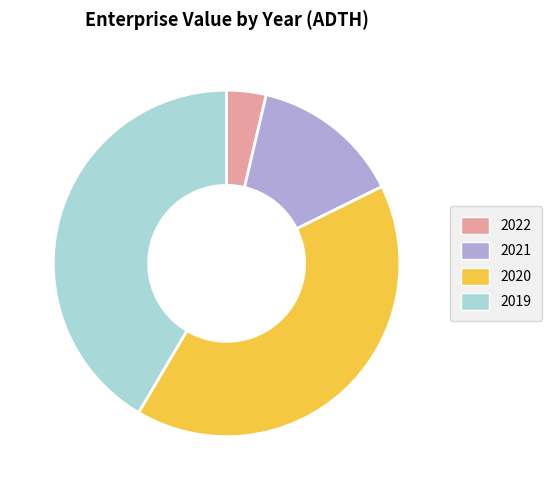

Is there any slice that represents more than half of the pie?

No